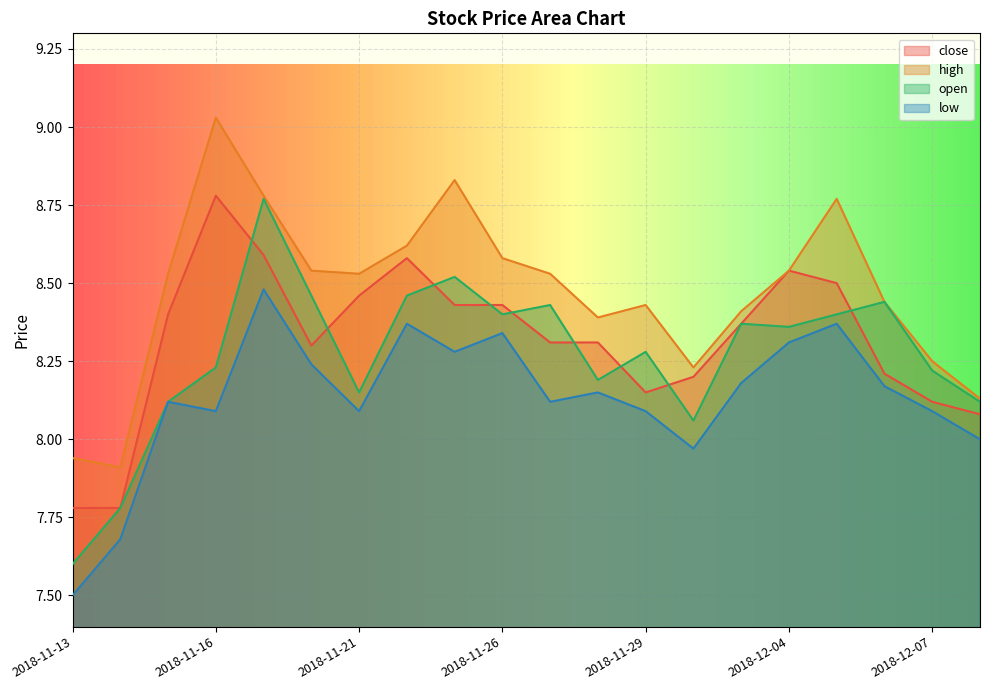

What is the difference between the maximum and minimum values in the open series?

1.2